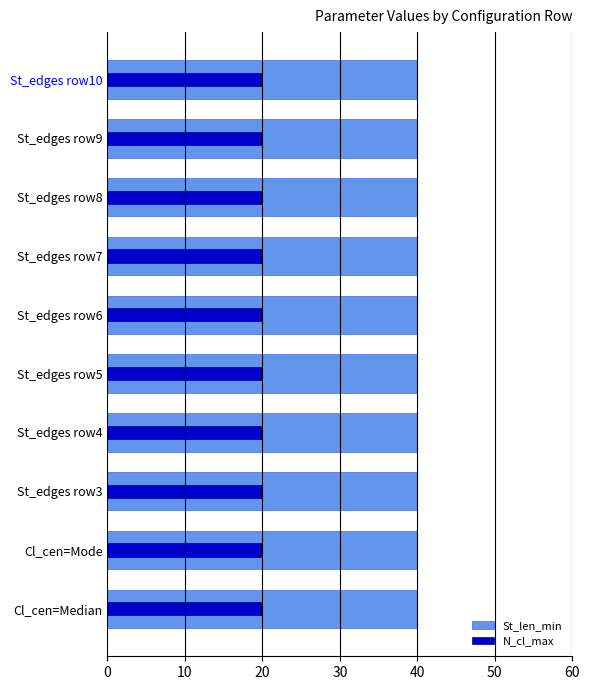

Between 60 and 9, which series saw the biggest shift?

St_len_min